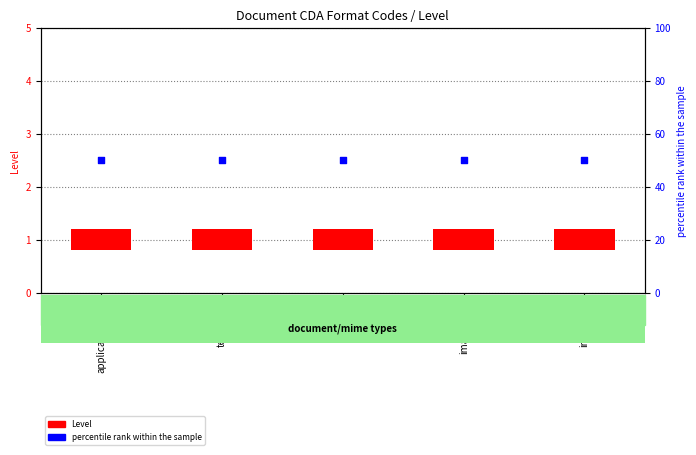

What are all the series names shown in the legend?

Level, percentile rank within the sample